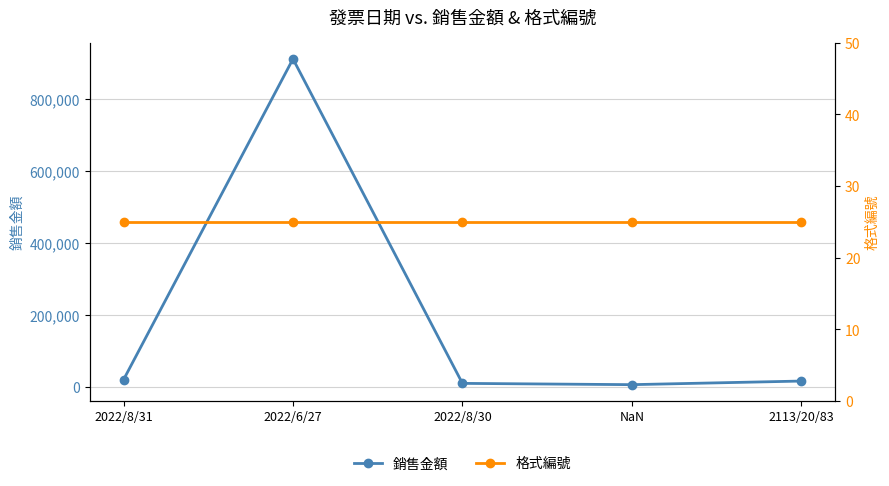

At 2113/20/83, list the series in order from largest to smallest.

銷售金額, 格式編號